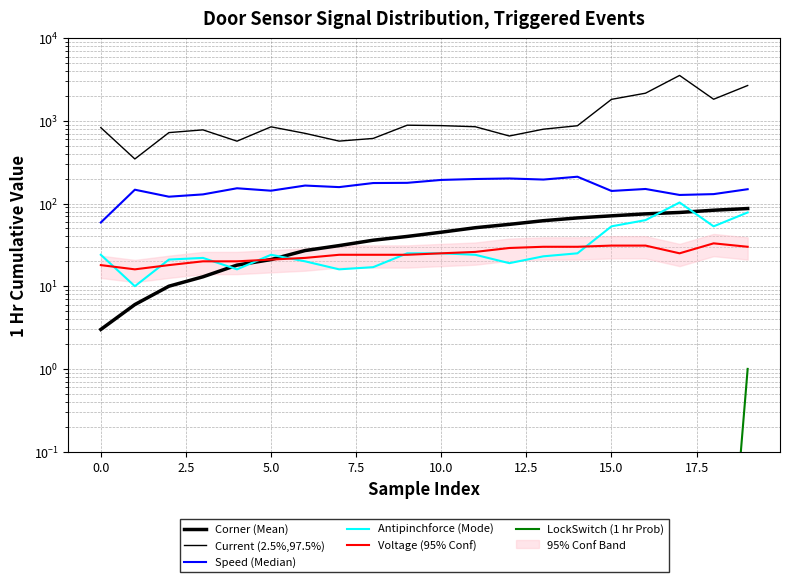

What is the maximum value for Current (2.5%,97.5%)?

3544.0